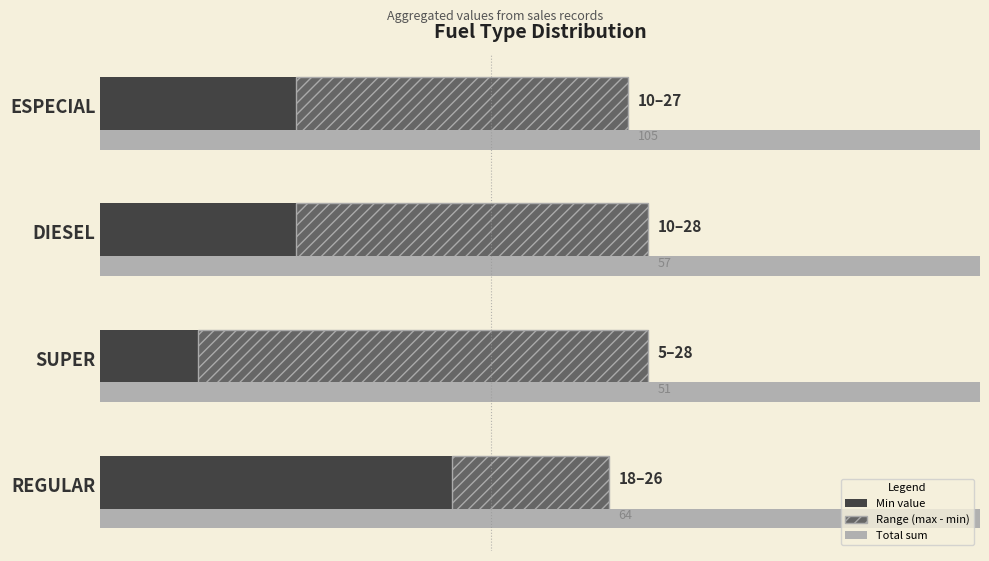

What is the difference between the maximum and minimum values in the Min value series?

13